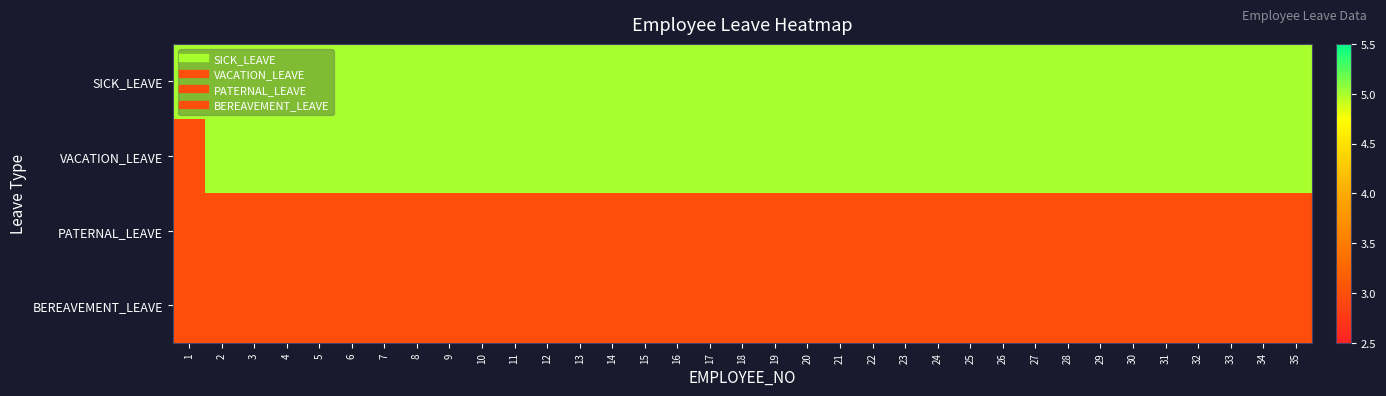

Reading right to left, transcribe all the data shown in this chart.

SICK_LEAVE: 35=5	34=5	33=5	32=5	31=5	30=5	29=5	28=5	27=5	26=5	25=5	24=5	23=5	22=5	21=5	20=5	19=5	18=5	17=5	16=5	15=5	14=5	13=5	12=5	11=5	10=5	9=5	8=5	7=5	6=5	5=5	4=5	3=5	2=5	1=5
VACATION_LEAVE: 35=5	34=5	33=5	32=5	31=5	30=5	29=5	28=5	27=5	26=5	25=5	24=5	23=5	22=5	21=5	20=5	19=5	18=5	17=5	16=5	15=5	14=5	13=5	12=5	11=5	10=5	9=5	8=5	7=5	6=5	5=5	4=5	3=5	2=5	1=3
PATERNAL_LEAVE: 35=3	34=3	33=3	32=3	31=3	30=3	29=3	28=3	27=3	26=3	25=3	24=3	23=3	22=3	21=3	20=3	19=3	18=3	17=3	16=3	15=3	14=3	13=3	12=3	11=3	10=3	9=3	8=3	7=3	6=3	5=3	4=3	3=3	2=3	1=3
BEREAVEMENT_LEAVE: 35=3	34=3	33=3	32=3	31=3	30=3	29=3	28=3	27=3	26=3	25=3	24=3	23=3	22=3	21=3	20=3	19=3	18=3	17=3	16=3	15=3	14=3	13=3	12=3	11=3	10=3	9=3	8=3	7=3	6=3	5=3	4=3	3=3	2=3	1=3